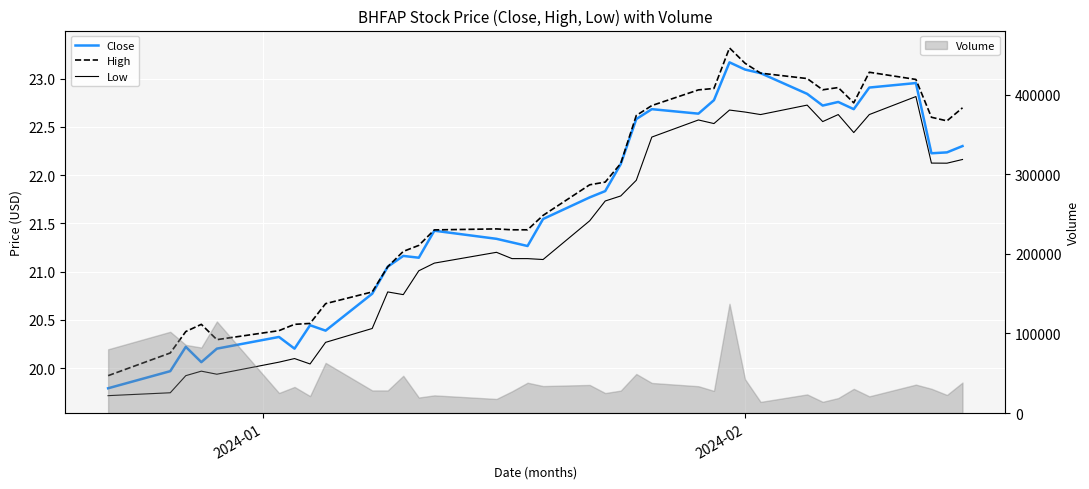

What is the minimum value for Volume?

14000